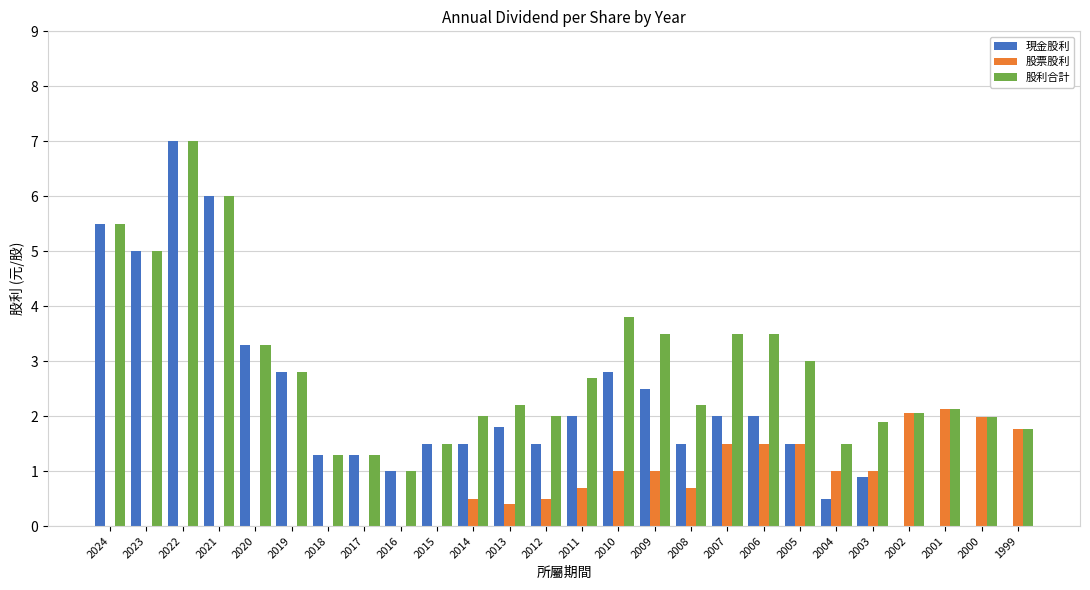

Which series changed the most between 2019 and 2000?

現金股利